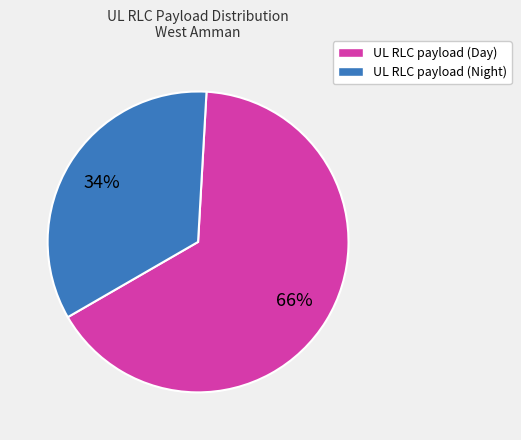

Is there a majority slice in this chart?

Yes